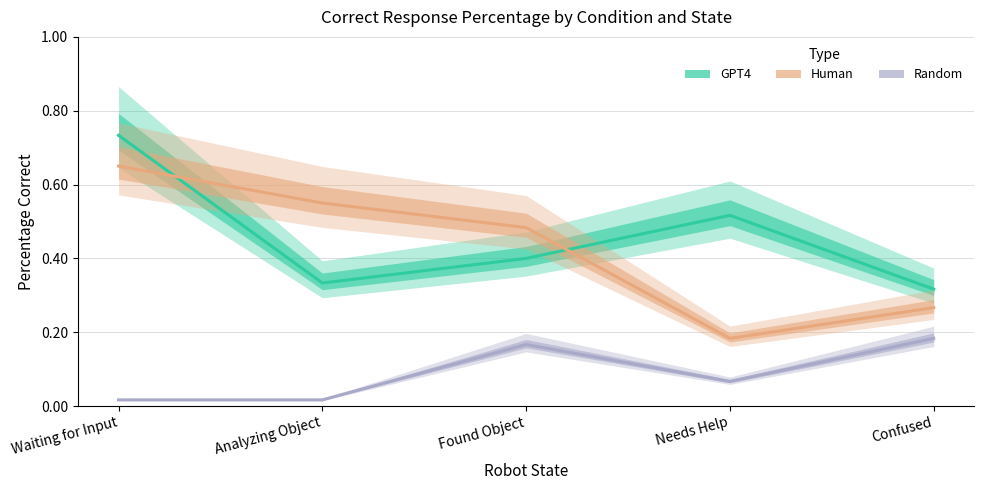

What is the spread (max minus min) of values at Analyzing Object?

0.5